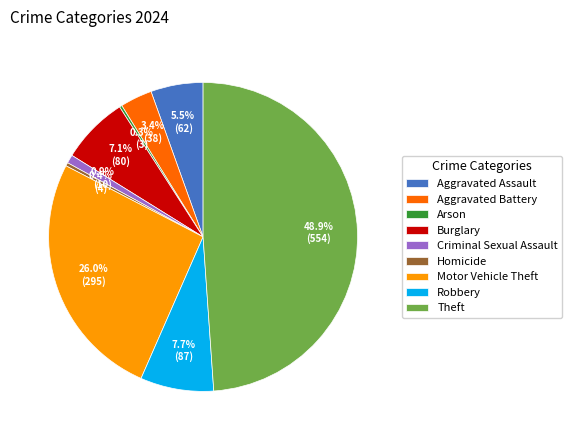

To the nearest percent, what is the combined percentage of Aggravated Assault and Aggravated Battery?

9%